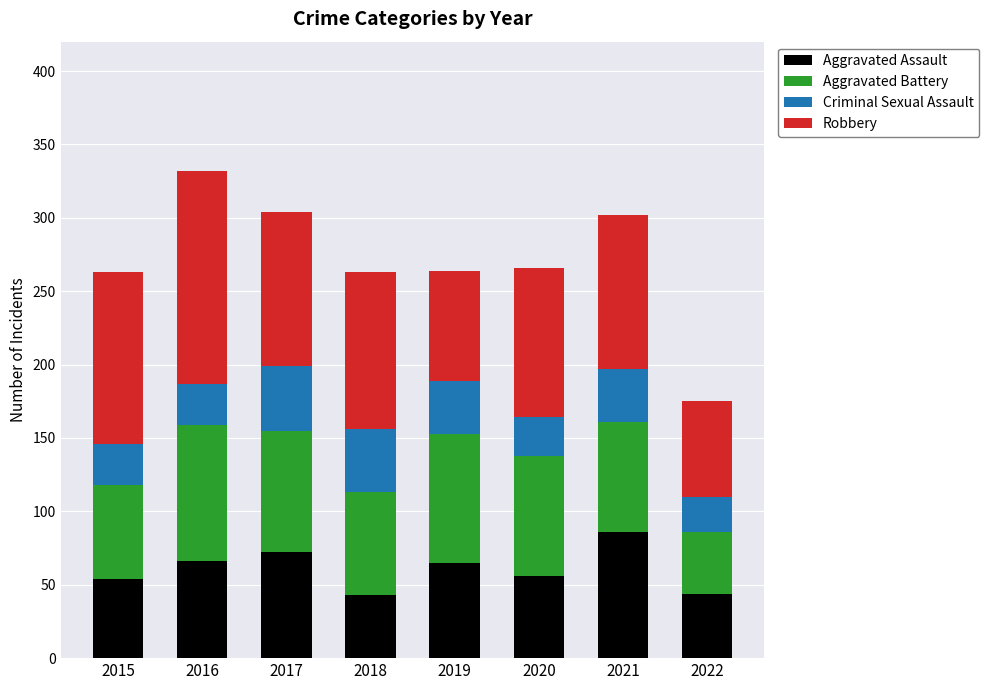

True or false: Aggravated Assault has a value of 94 at 2020.

False